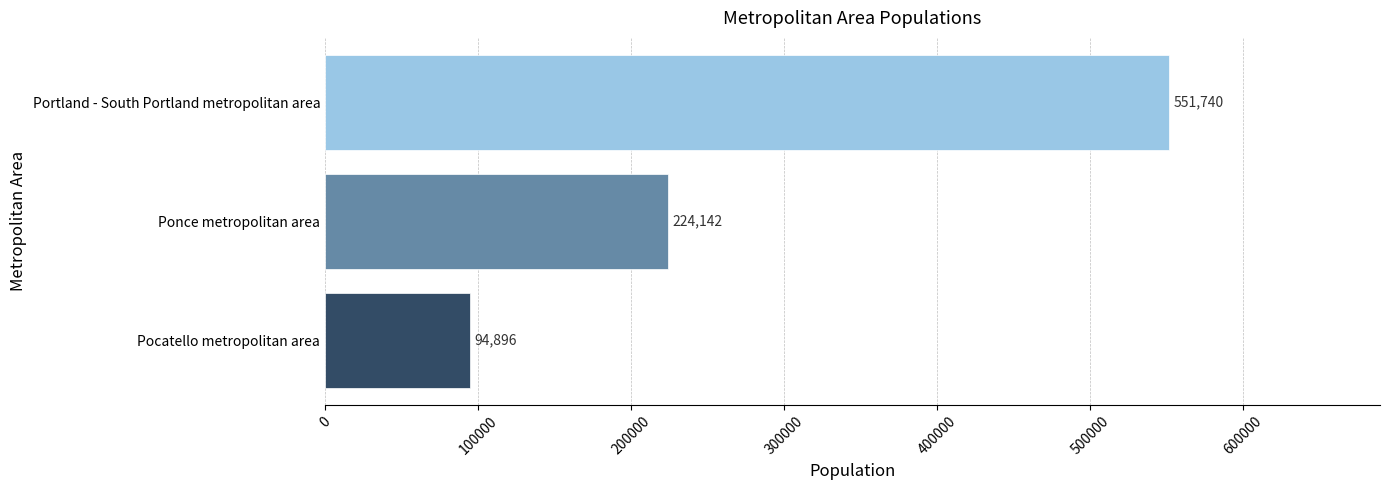

What is the change in value from Ponce metropolitan area to Portland - South Portland metropolitan area?

+327598